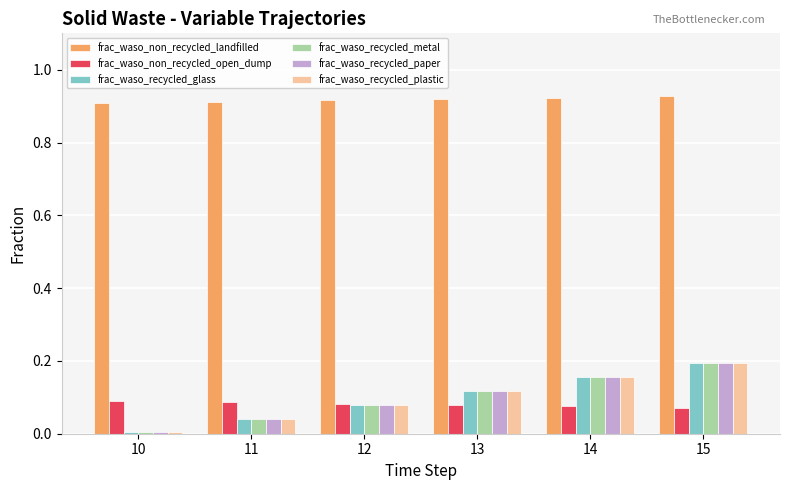

Is the value of frac_waso_recycled_glass at 10 greater than the value of frac_waso_recycled_plastic at 13?

No